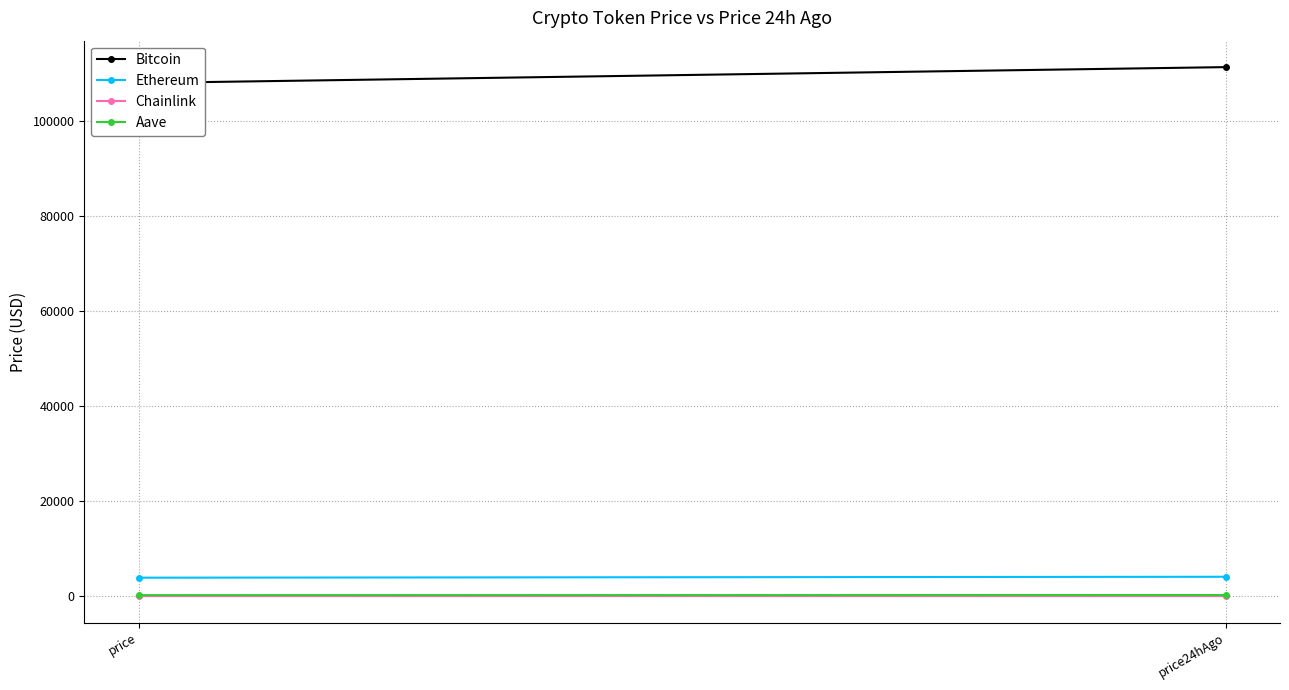

At which category is the sum across all series the highest?

price24hAgo